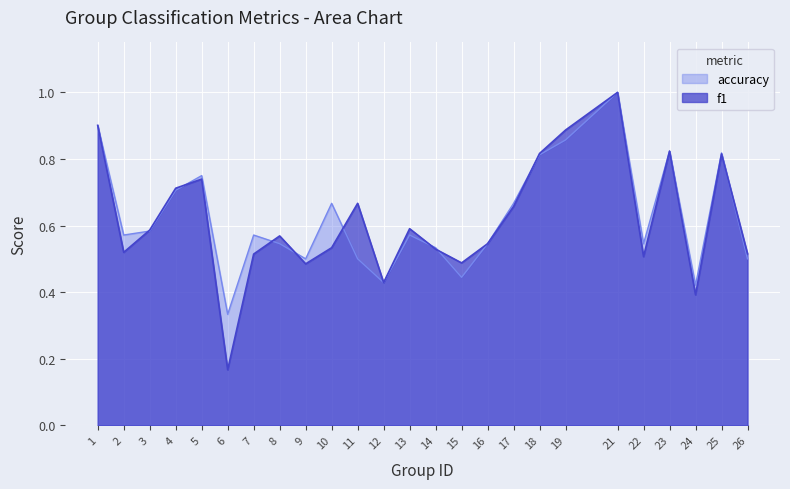

The value of f1 at 3 is 0.6. True or false?

True